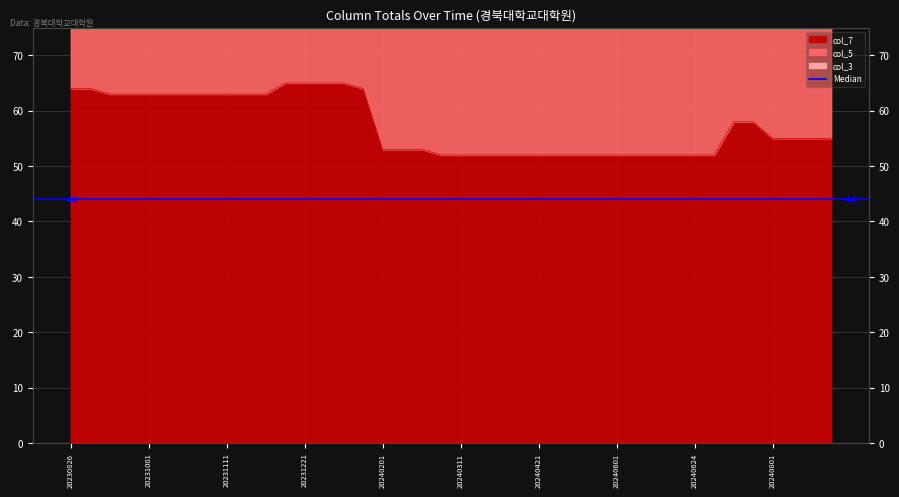

Which series has the largest total across all categories?

col_5